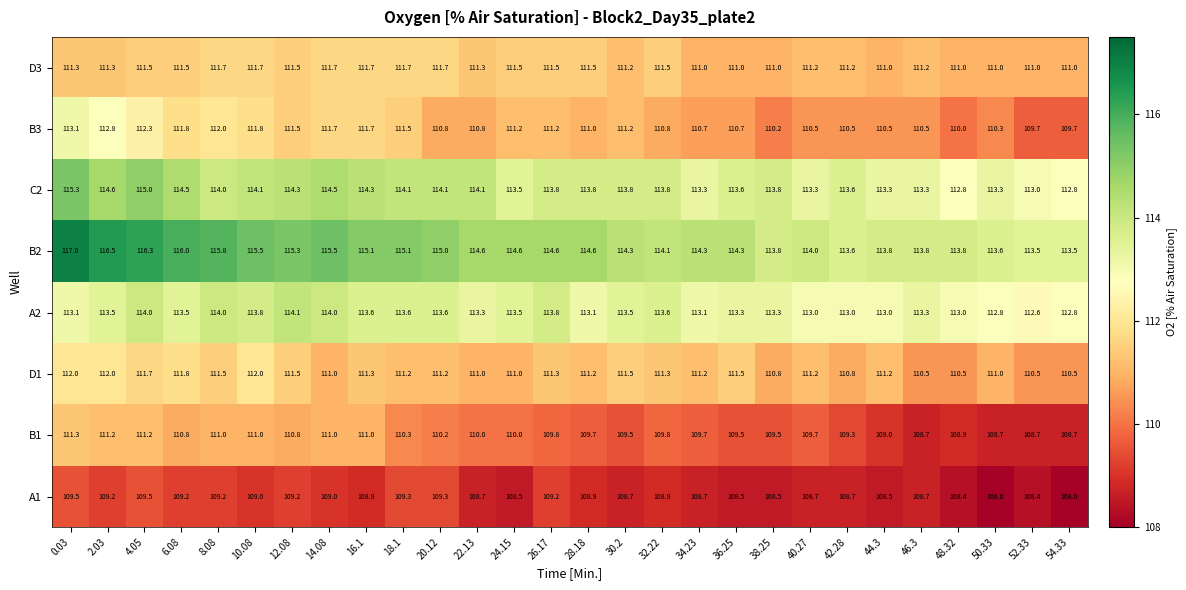

Count the number of data series in this chart.

8